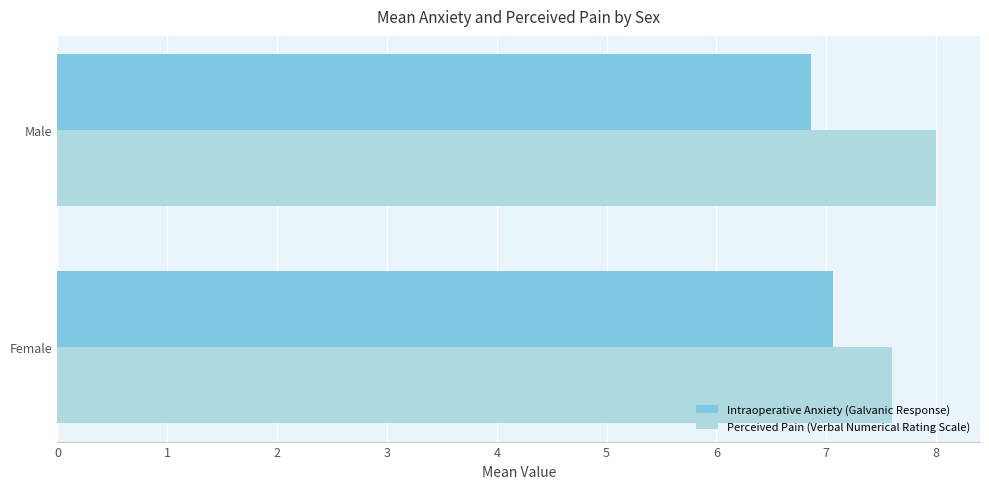

At which label does Intraoperative Anxiety (Galvanic Response) reach its minimum?

Male